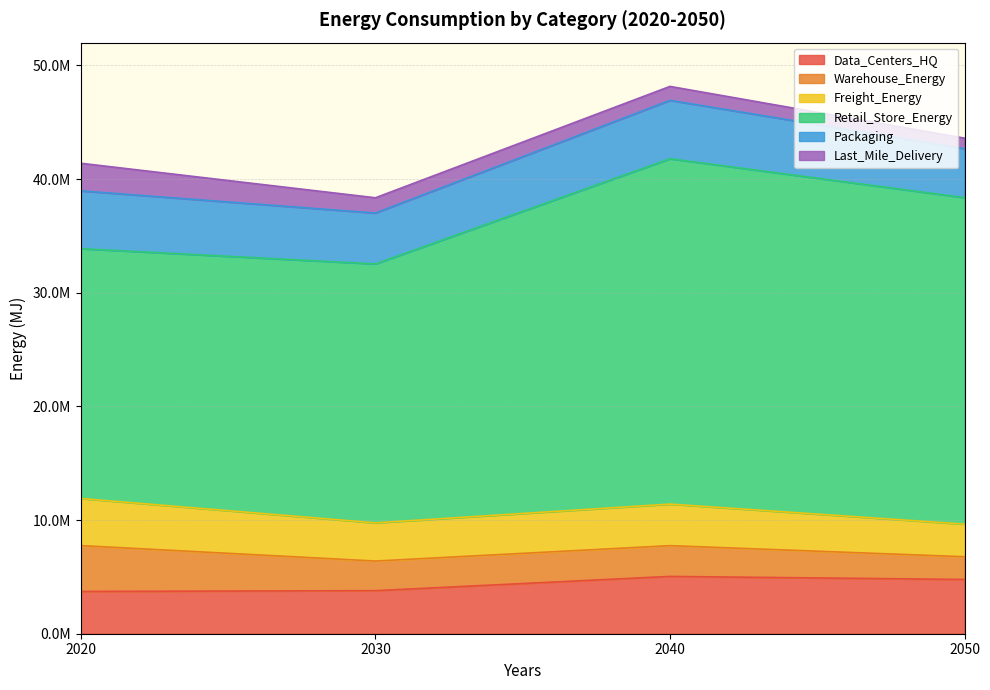

List the labels in order of Packaging value, smallest first.

2050, 2030, 2020, 2040